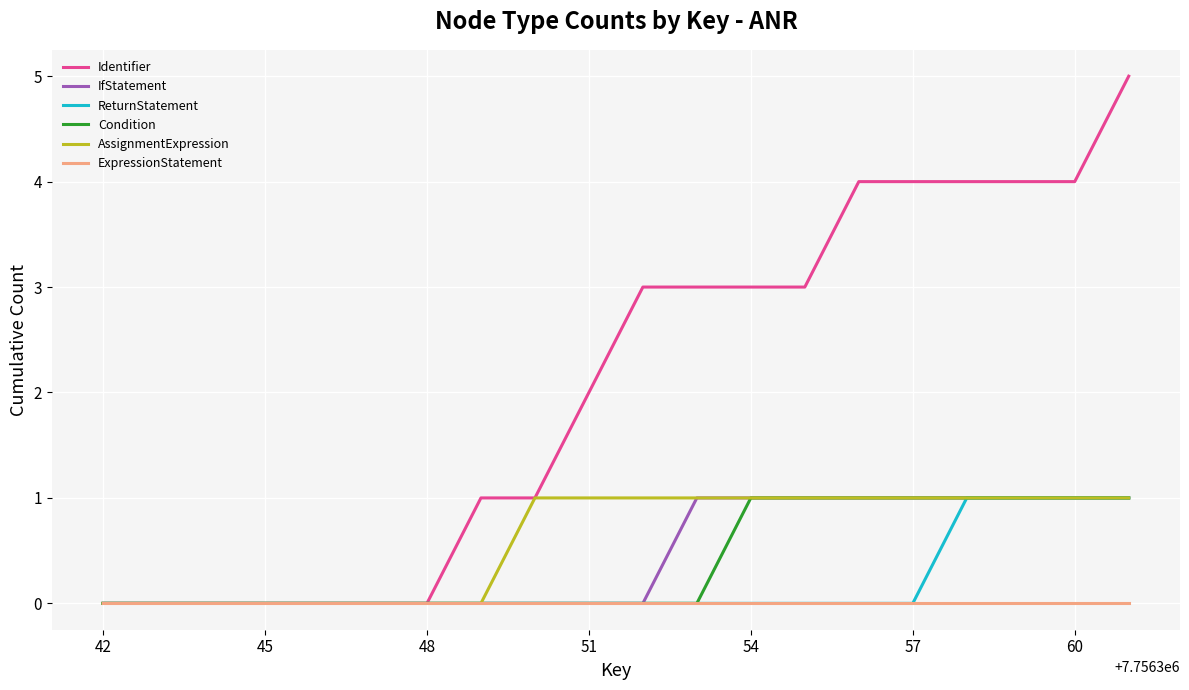

What is the difference between the second highest and second lowest values in the Condition series?

1